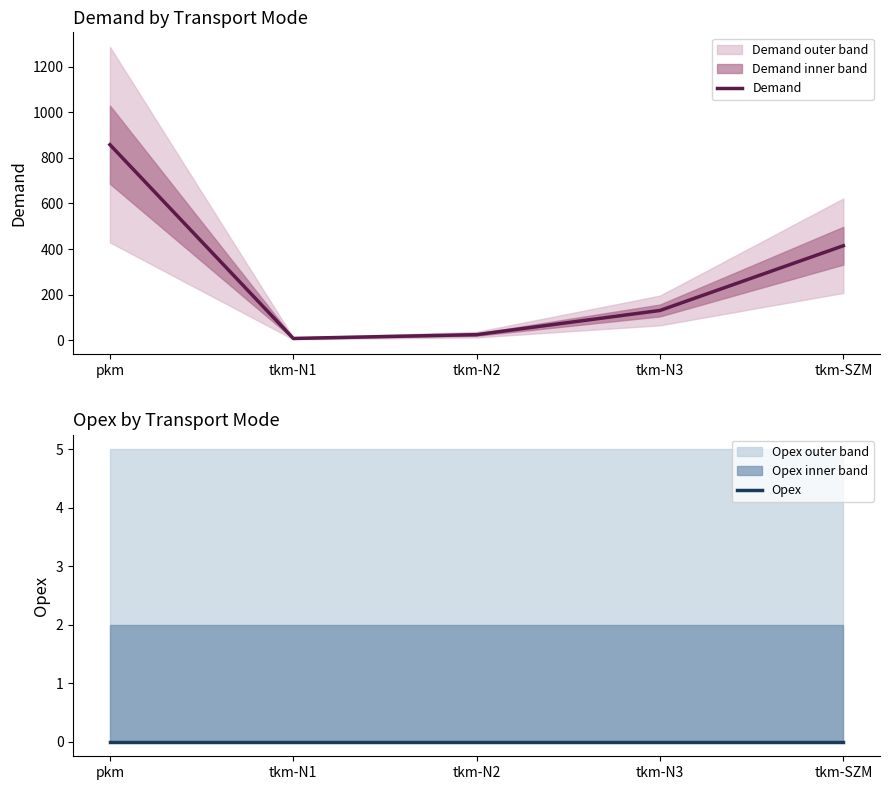

Is this an area chart (filled region under the line)?

No